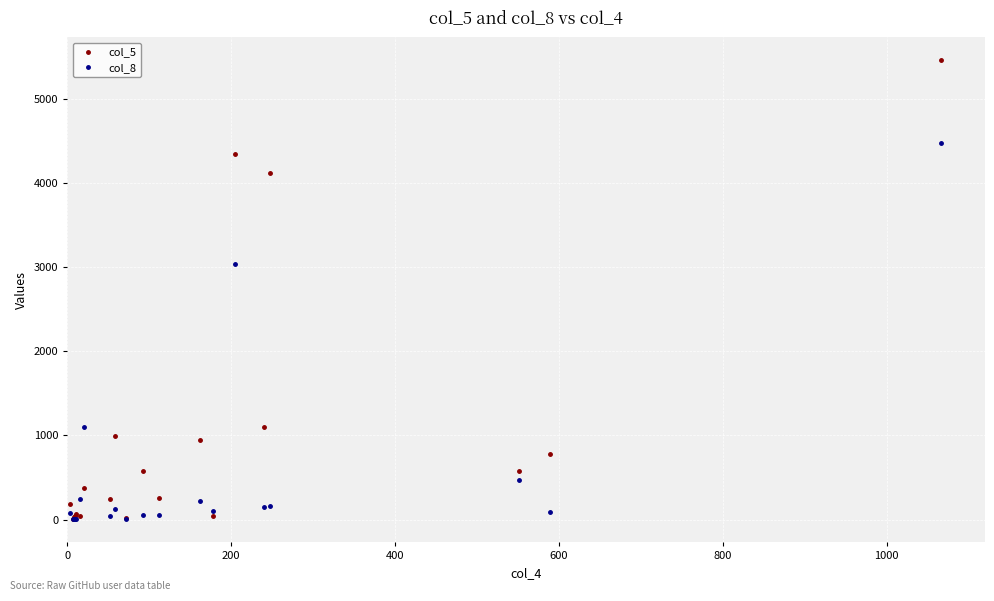

Which series has the widest spread of values?

col_5